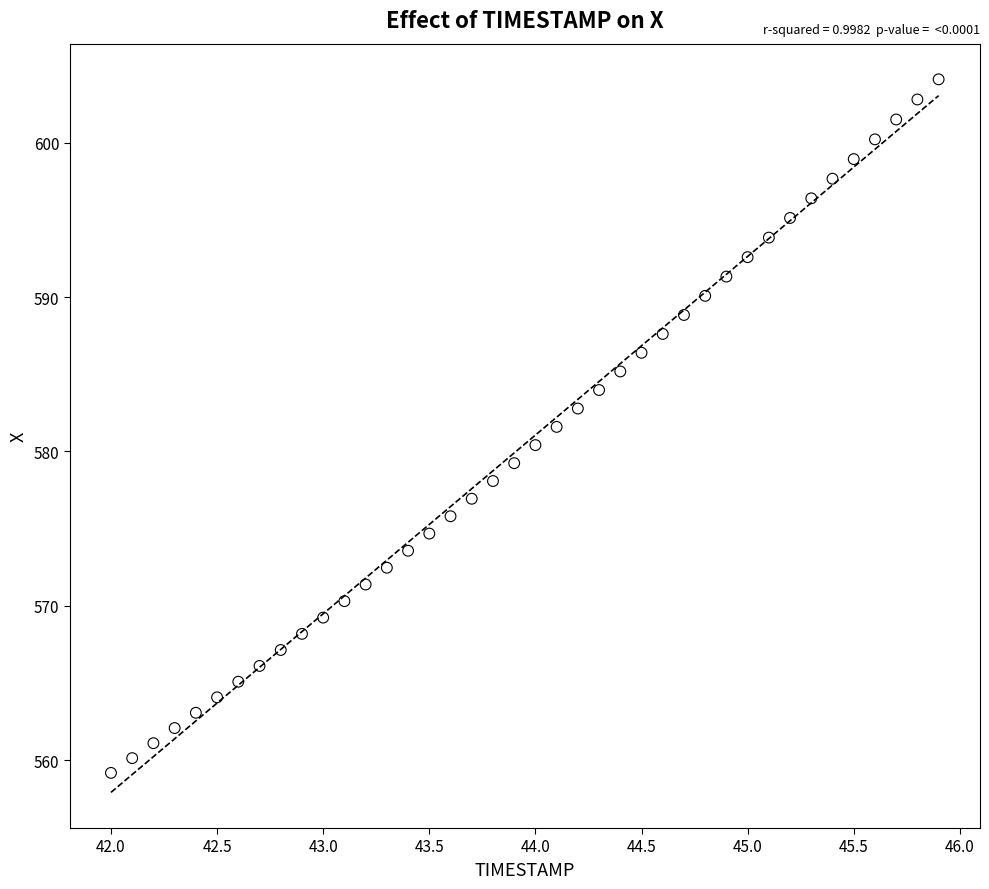

What is the range of Y values (max minus min)?

44.9